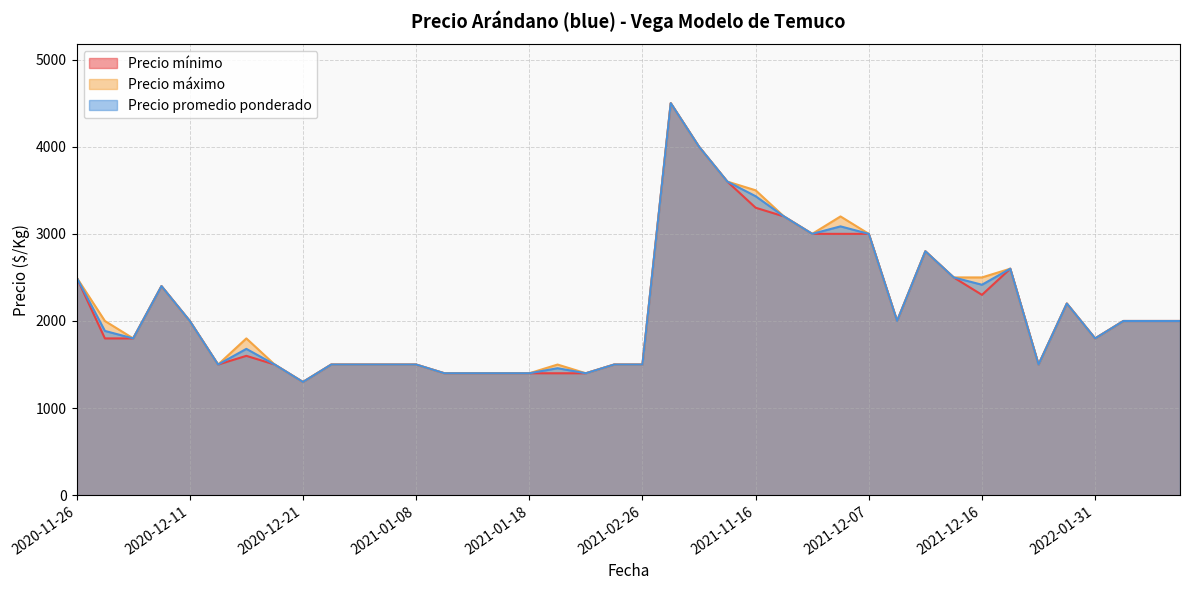

At which category does Precio promedio ponderado reach its first local peak?

2020-12-09